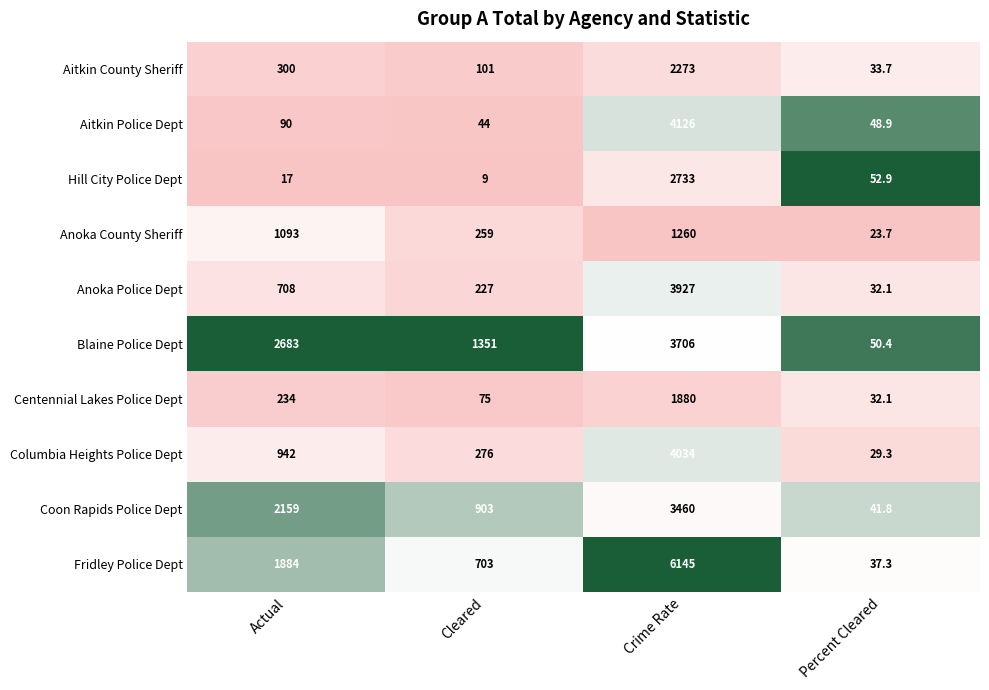

At Crime Rate, list the series in order from smallest to largest.

Anoka County Sheriff, Centennial Lakes Police Dept, Aitkin County Sheriff, Hill City Police Dept, Coon Rapids Police Dept, Blaine Police Dept, Anoka Police Dept, Columbia Heights Police Dept, Aitkin Police Dept, Fridley Police Dept